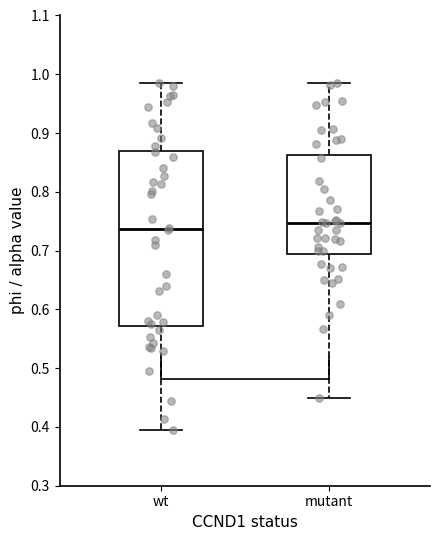

Which box's median line is the lowest?

wt